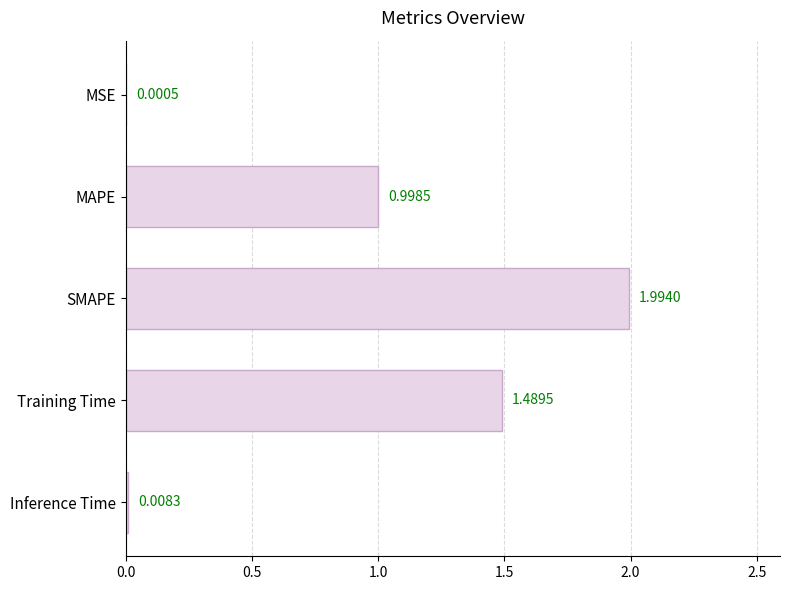

What is the sum of all values?

4.5